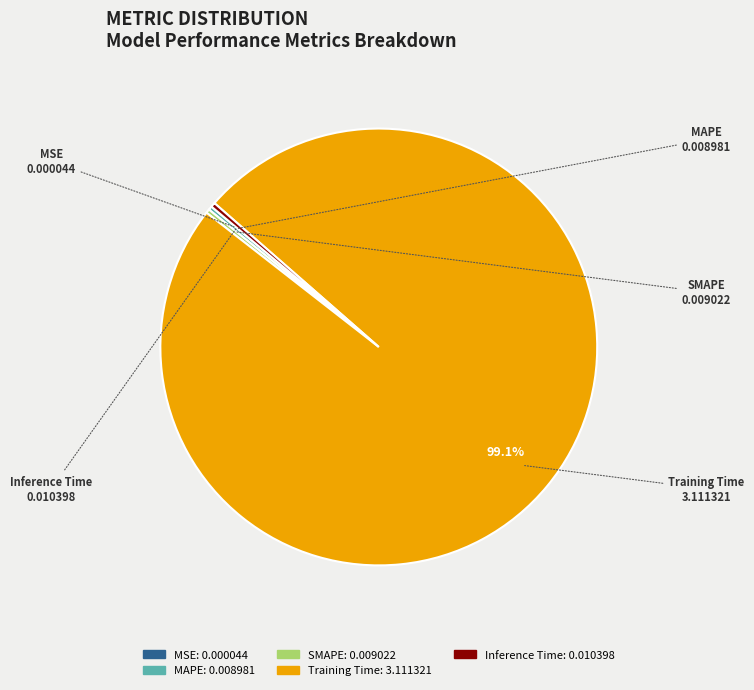

Does any single category account for the majority?

Yes